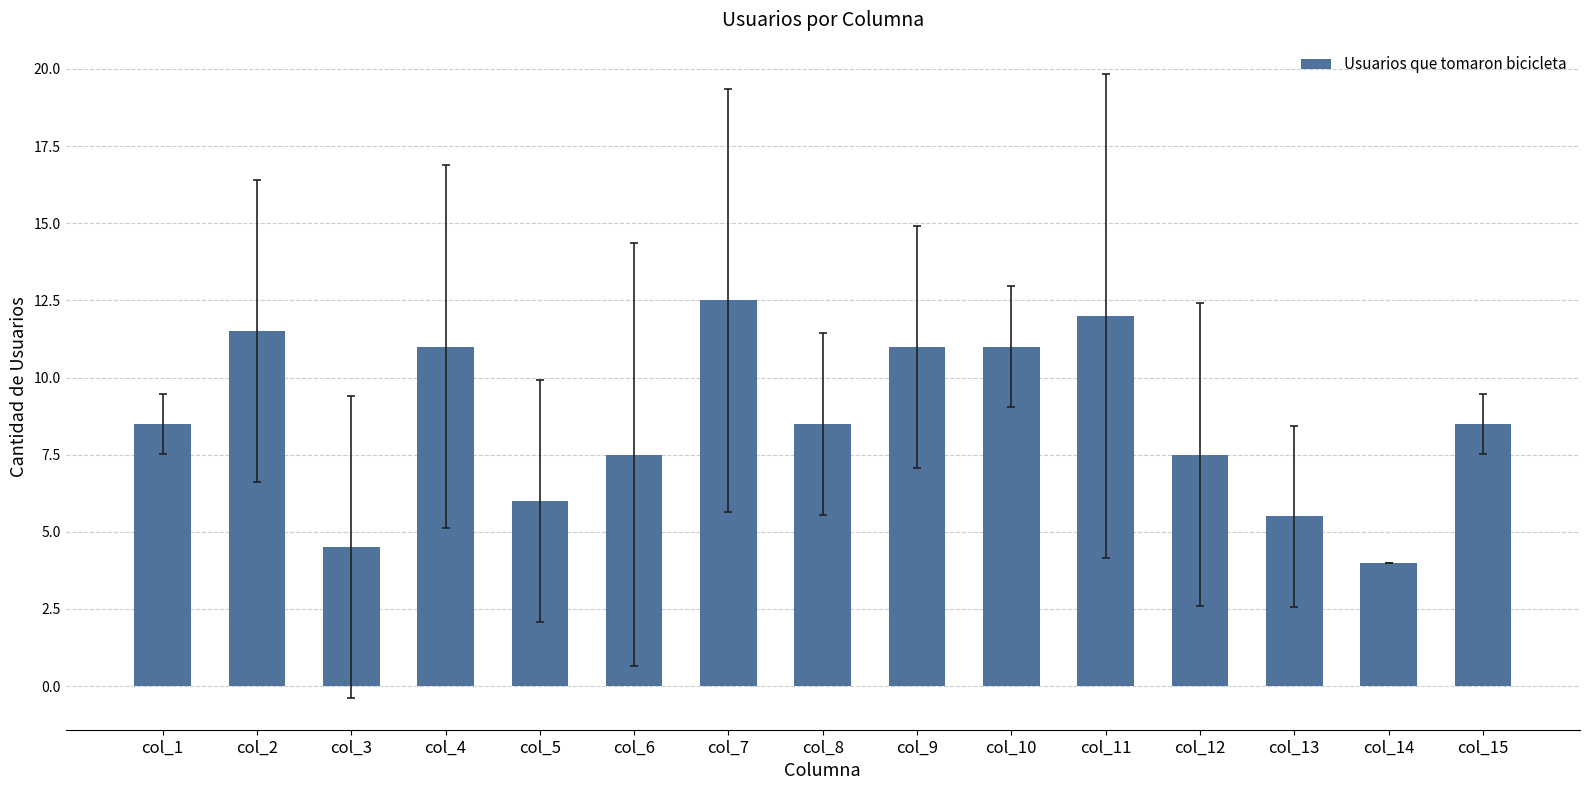

Which category has the highest value across all series?

col_7